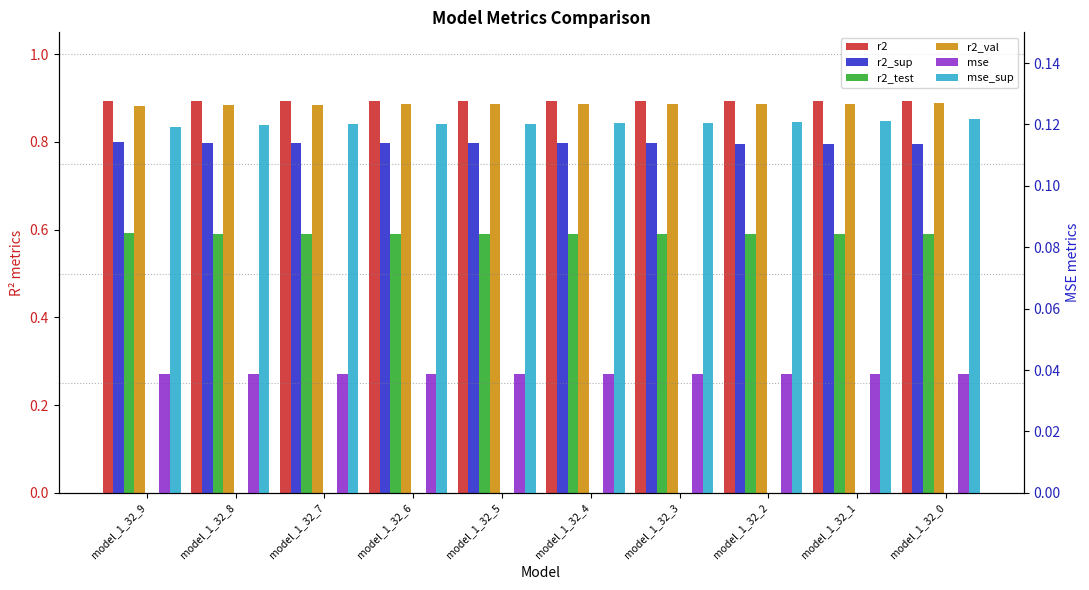

Is it true that r2_sup equals 1.1 at model_1_32_9?

False